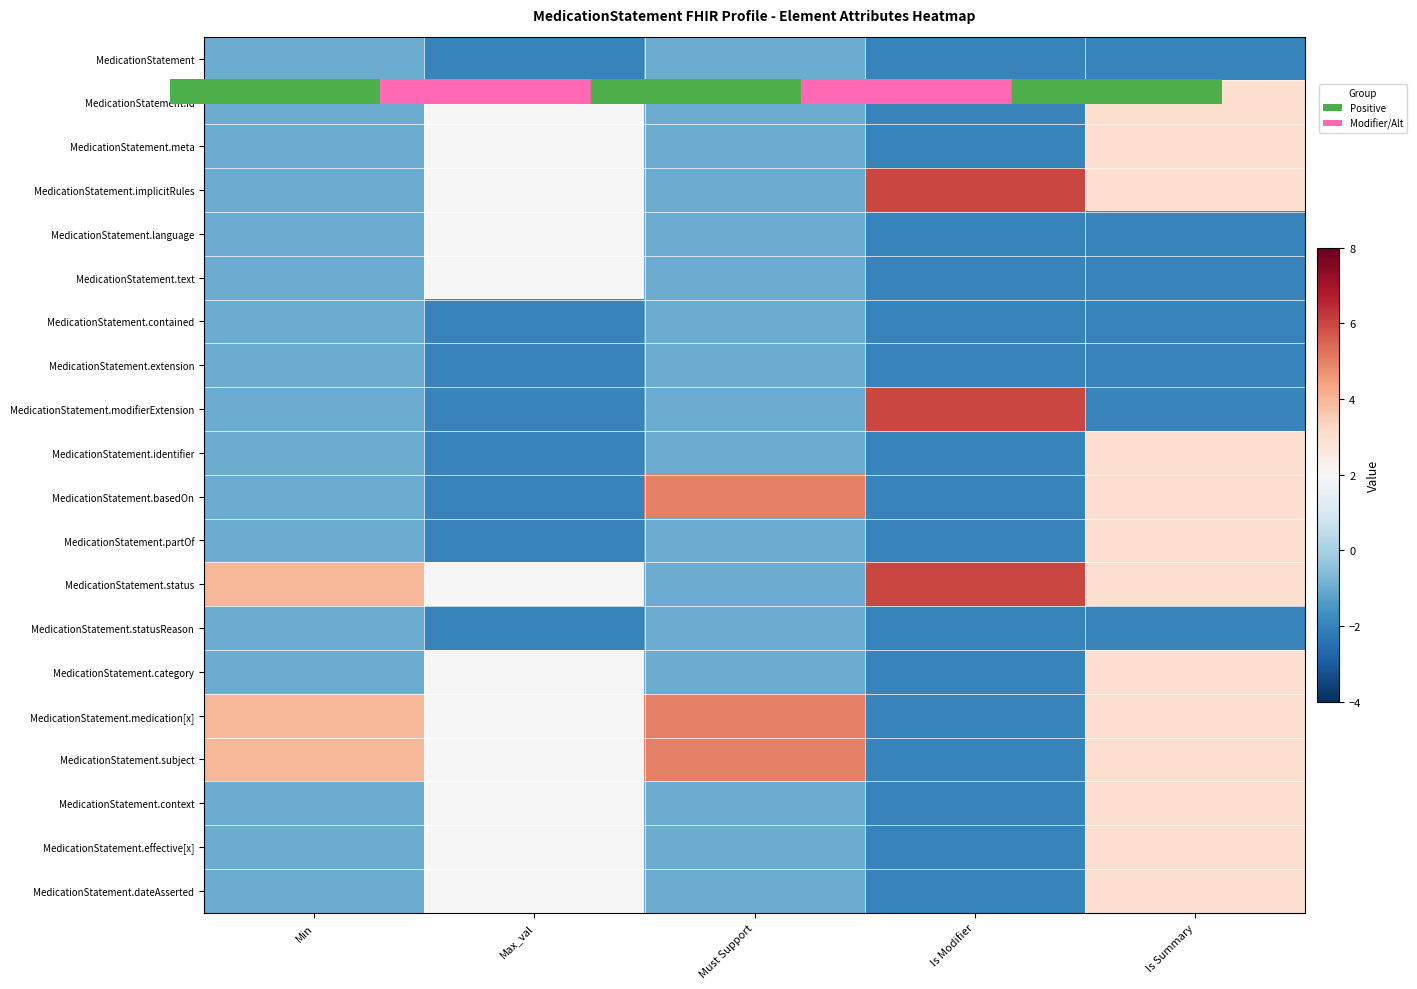

Reading left to right, transcribe all the data shown in this chart.

MedicationStatement: Min=-1	Max_val=-2	Must Support=-1	Is Modifier=-2	Is Summary=-2
MedicationStatement.id: Min=-1	Max_val=2	Must Support=-1	Is Modifier=-2	Is Summary=3
MedicationStatement.meta: Min=-1	Max_val=2	Must Support=-1	Is Modifier=-2	Is Summary=3
MedicationStatement.implicitRules: Min=-1	Max_val=2	Must Support=-1	Is Modifier=6	Is Summary=3
MedicationStatement.language: Min=-1	Max_val=2	Must Support=-1	Is Modifier=-2	Is Summary=-2
MedicationStatement.text: Min=-1	Max_val=2	Must Support=-1	Is Modifier=-2	Is Summary=-2
MedicationStatement.contained: Min=-1	Max_val=-2	Must Support=-1	Is Modifier=-2	Is Summary=-2
MedicationStatement.extension: Min=-1	Max_val=-2	Must Support=-1	Is Modifier=-2	Is Summary=-2
MedicationStatement.modifierExtension: Min=-1	Max_val=-2	Must Support=-1	Is Modifier=6	Is Summary=-2
MedicationStatement.identifier: Min=-1	Max_val=-2	Must Support=-1	Is Modifier=-2	Is Summary=3
MedicationStatement.basedOn: Min=-1	Max_val=-2	Must Support=5	Is Modifier=-2	Is Summary=3
MedicationStatement.partOf: Min=-1	Max_val=-2	Must Support=-1	Is Modifier=-2	Is Summary=3
MedicationStatement.status: Min=4	Max_val=2	Must Support=-1	Is Modifier=6	Is Summary=3
MedicationStatement.statusReason: Min=-1	Max_val=-2	Must Support=-1	Is Modifier=-2	Is Summary=-2
MedicationStatement.category: Min=-1	Max_val=2	Must Support=-1	Is Modifier=-2	Is Summary=3
MedicationStatement.medication[x]: Min=4	Max_val=2	Must Support=5	Is Modifier=-2	Is Summary=3
MedicationStatement.subject: Min=4	Max_val=2	Must Support=5	Is Modifier=-2	Is Summary=3
MedicationStatement.context: Min=-1	Max_val=2	Must Support=-1	Is Modifier=-2	Is Summary=3
MedicationStatement.effective[x]: Min=-1	Max_val=2	Must Support=-1	Is Modifier=-2	Is Summary=3
MedicationStatement.dateAsserted: Min=-1	Max_val=2	Must Support=-1	Is Modifier=-2	Is Summary=3